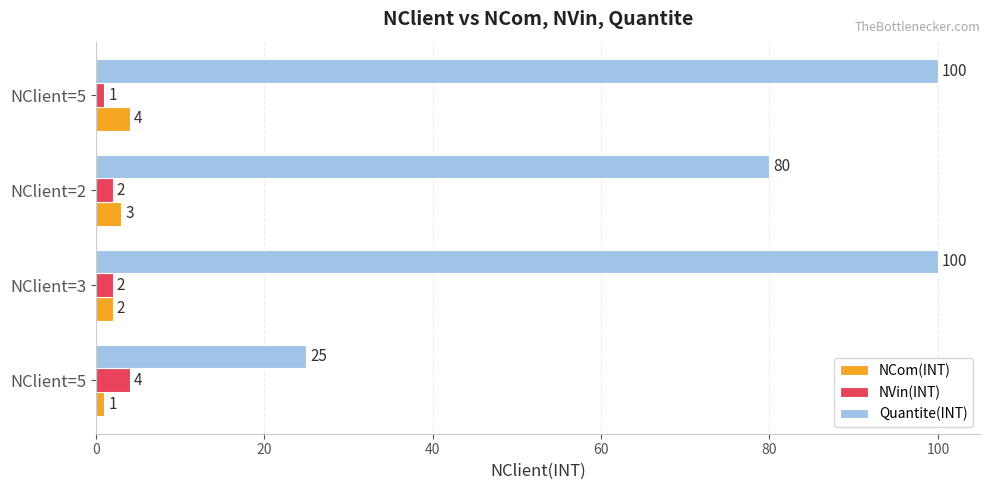

List the series in order of their peak value, highest first.

Quantite(INT), NCom(INT), NVin(INT)